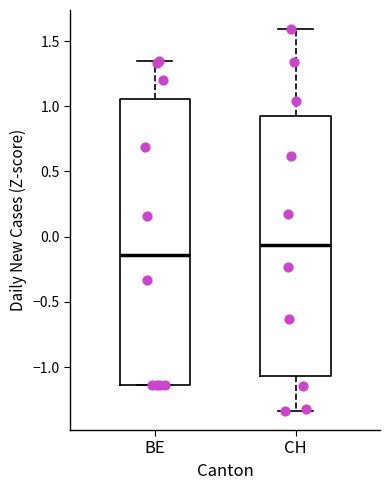

Which box has the lowest median line?

BE